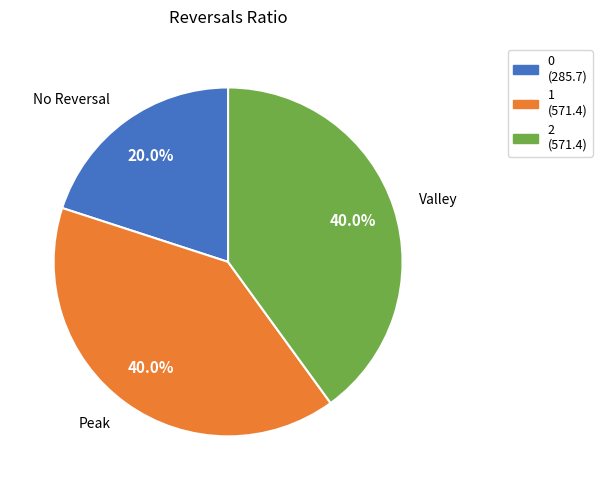

Does any single category account for the majority?

No